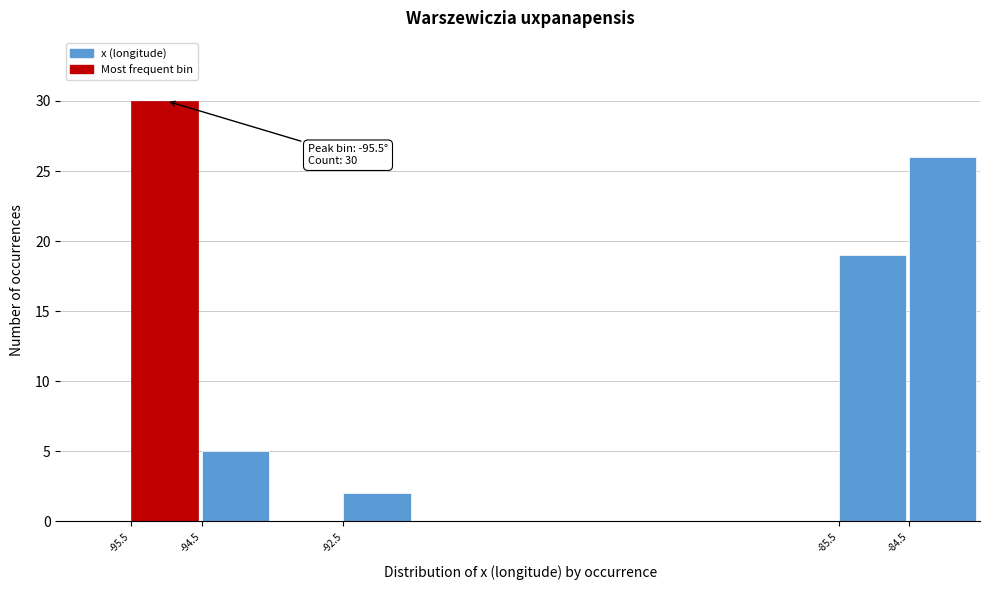

Which range on the x-axis has the tallest bar?

-95.5 to -94.5